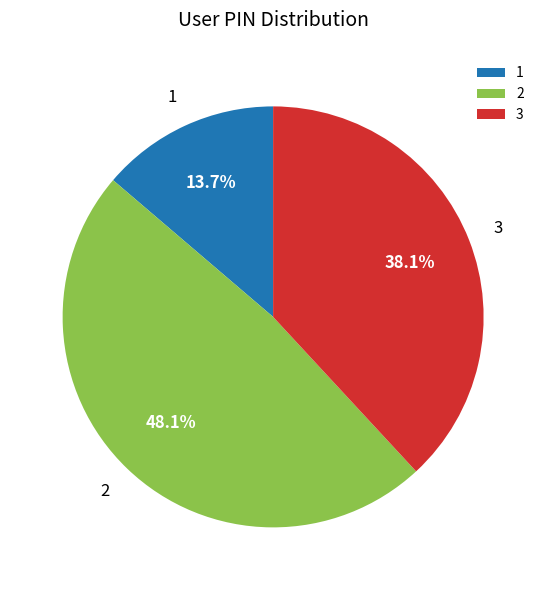

To the nearest percent, what portion does 1 represent?

14%